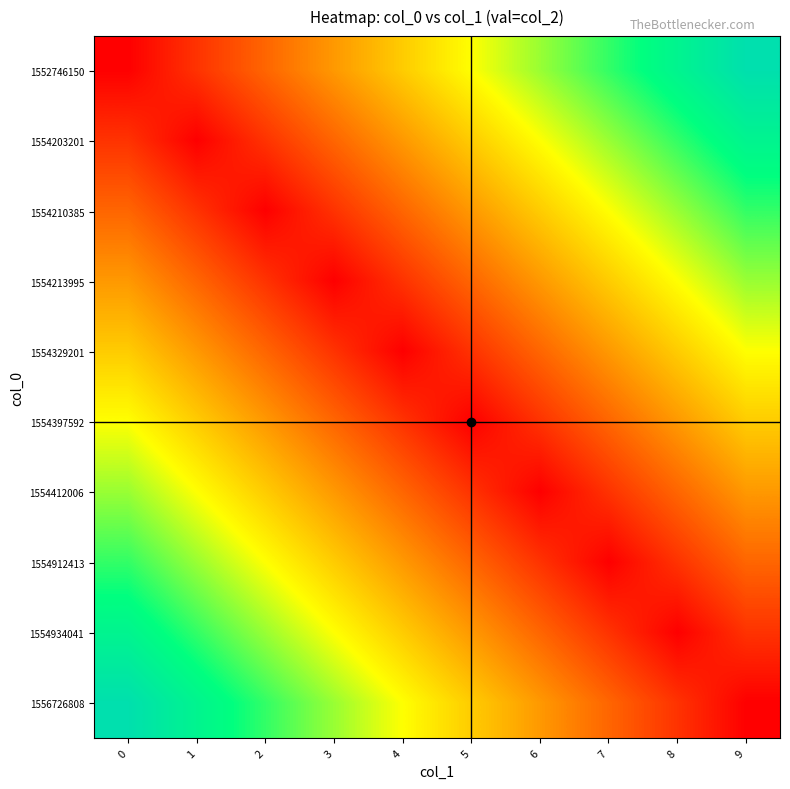

Rank the series at 0 from highest to lowest value.

1556726808, 1554934041, 1554912413, 1554412006, 1554397592, 1554329201, 1554213995, 1554210385, 1554203201, 1552746150